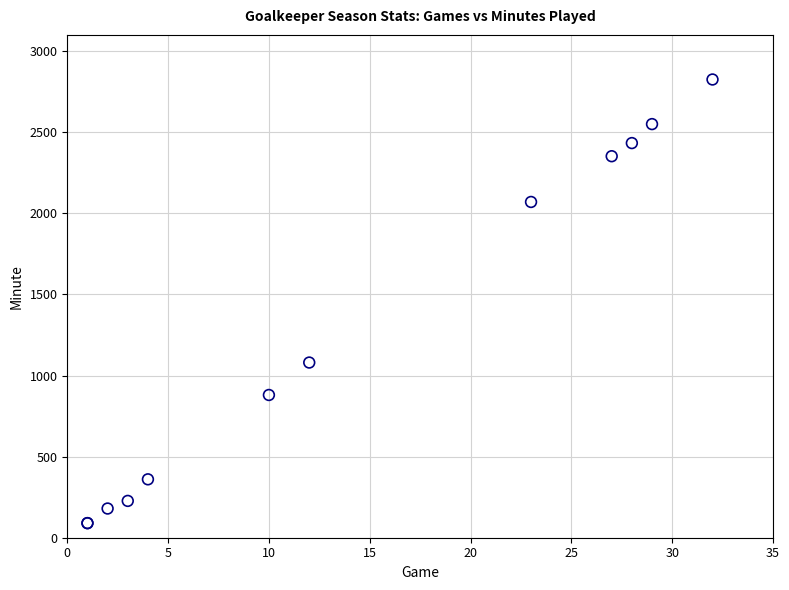

What Y value in the scatter plot is closest to 1457?

1080